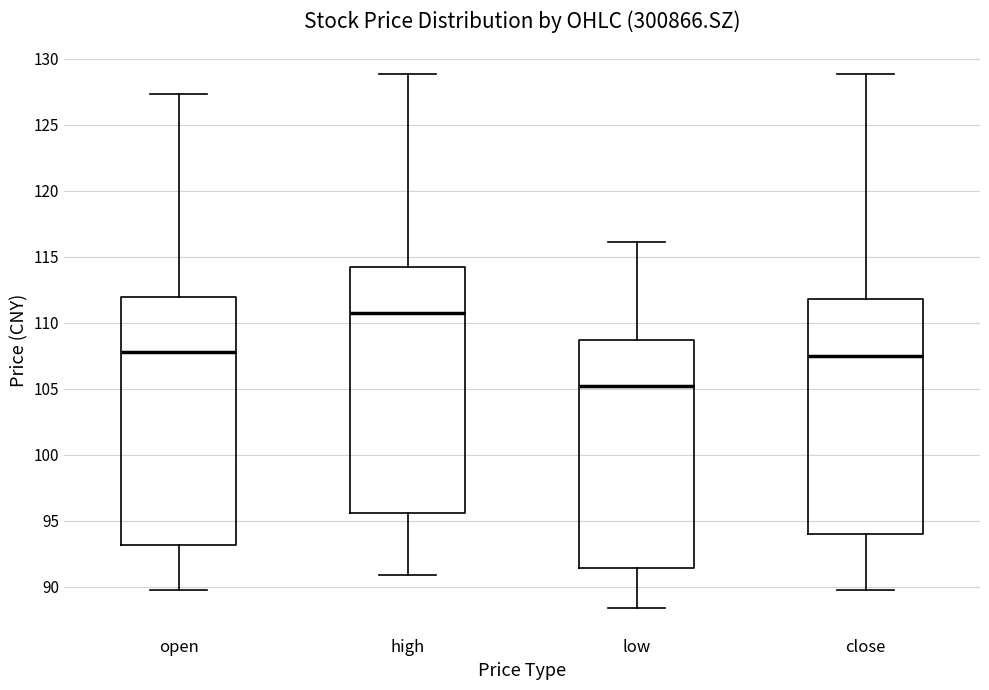

Reading left to right, read every box against the y-axis: the position of its median line, the range the box covers, and the ends of its whiskers. The values are not printed on the chart, so give them approximately, as read against the axis.

open: median 108.0, box 93.0 to 112.0, whiskers 89.5 to 127.5
high: median 111.0, box 95.5 to 114.0, whiskers 91.0 to 129.0
low: median 105.0, box 91.5 to 108.5, whiskers 88.5 to 116.0
close: median 107.5, box 94.0 to 112.0, whiskers 90.0 to 129.0